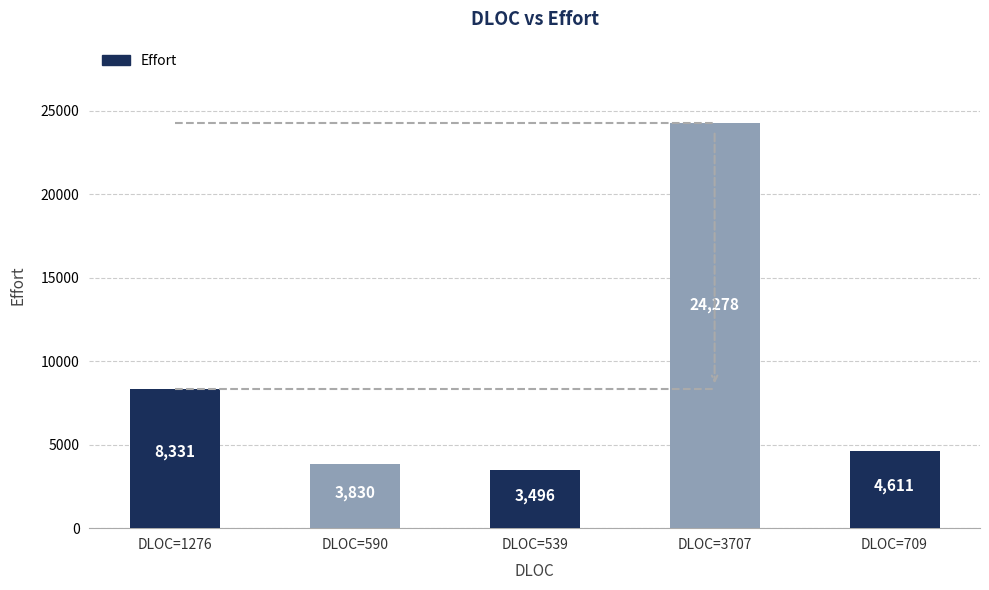

What is the change in value from DLOC=3707 to DLOC=709?

-19666.9